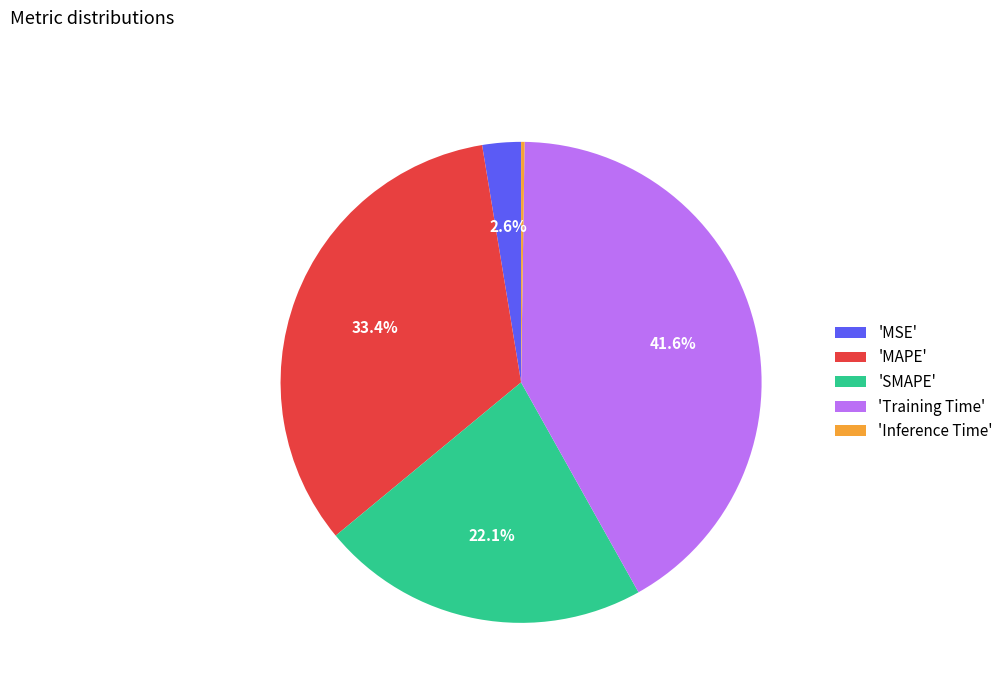

To the nearest percent, what is the average slice percentage?

20%